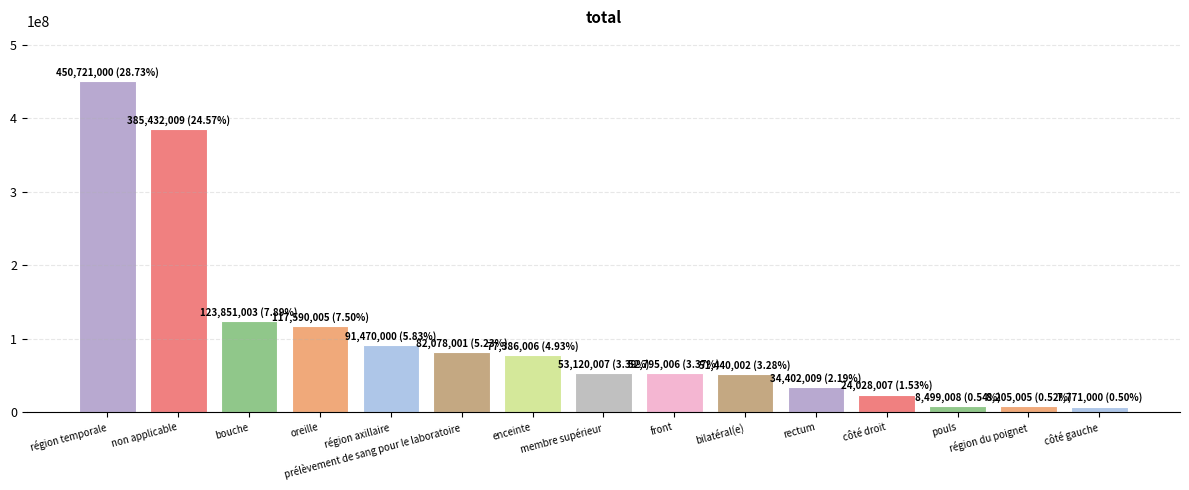

What is the value of the 12th bar from the left?

24028007